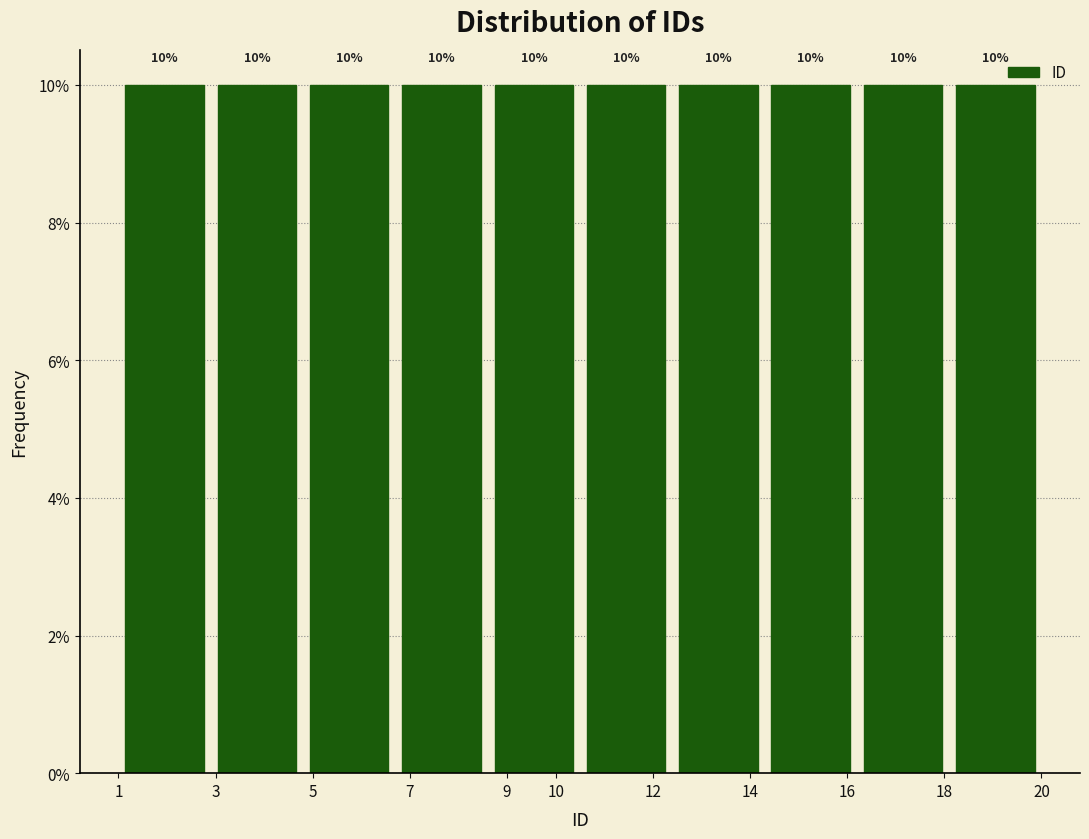

Reading left to right, list every bar in this chart as the range it spans on the x-axis followed by its height.

1.0 to 2.9: 10
2.9 to 4.8: 10
4.8 to 6.7: 10
6.7 to 8.6: 10
8.6 to 10.5: 10
10.5 to 12.4: 10
12.4 to 14.3: 10
14.3 to 16.2: 10
16.2 to 18.1: 10
18.1 to 20.0: 10